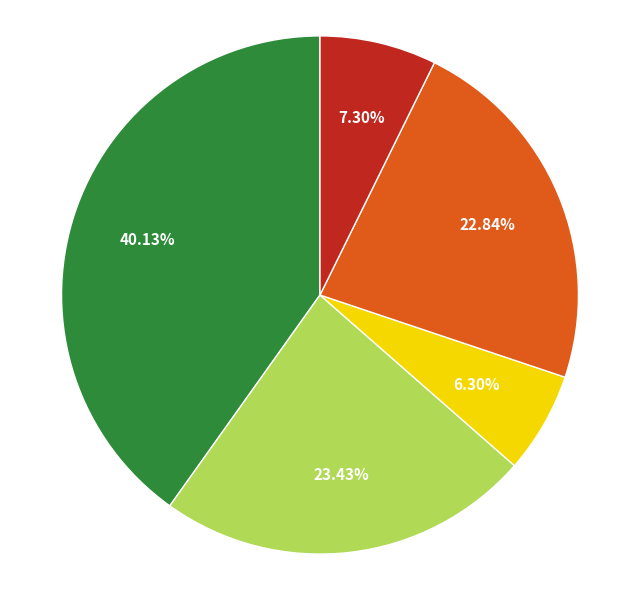

Is there a majority slice in this chart?

No